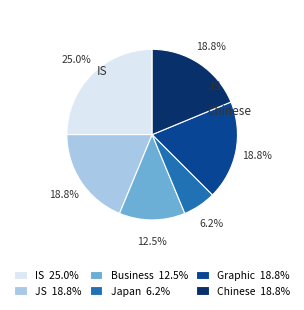

How many segments does this pie chart have?

6